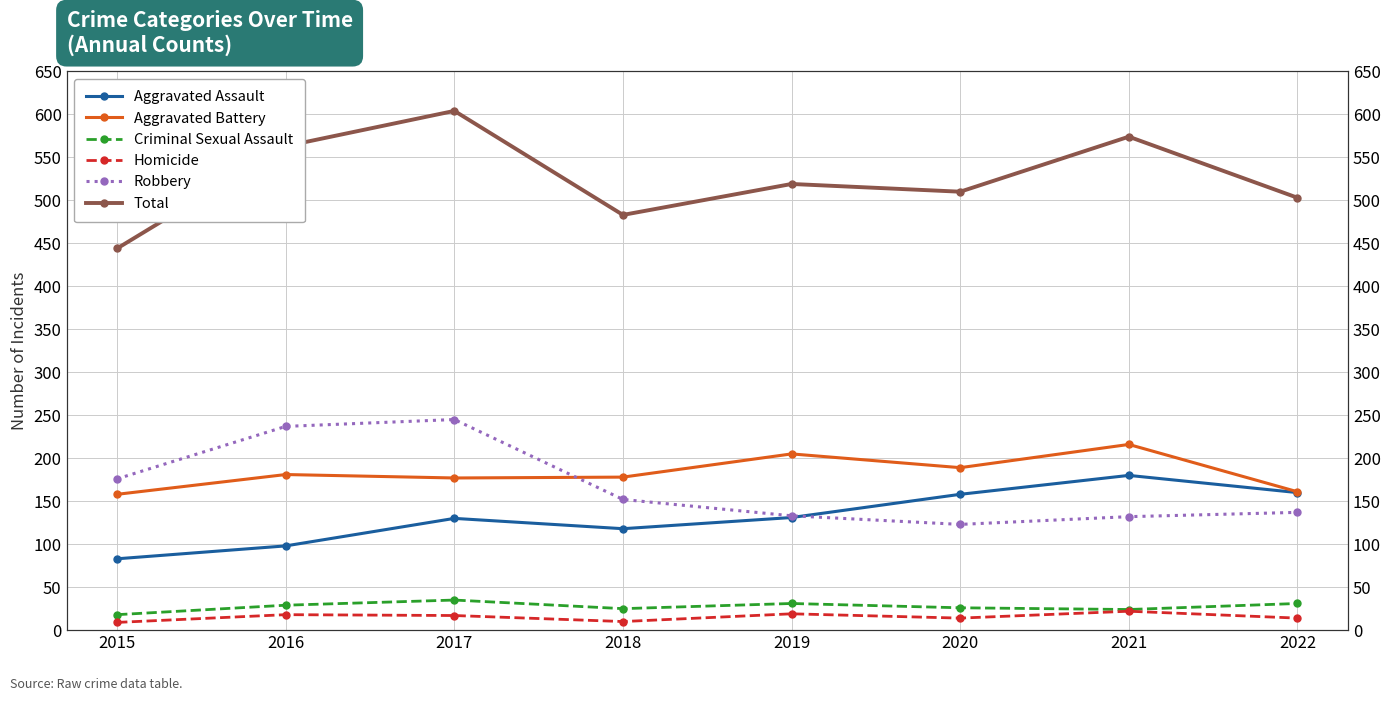

The value of Total at 2017 is 325. True or false?

False